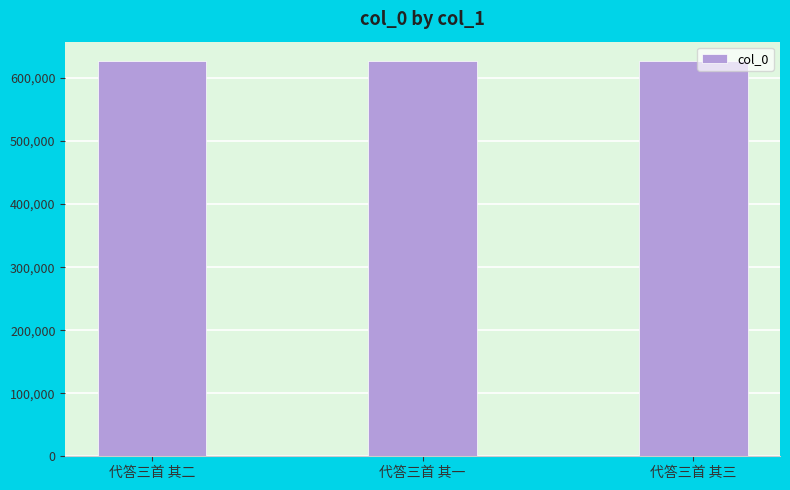

The chart shows a value of 626394 at 代答三首 其二. True or false?

True